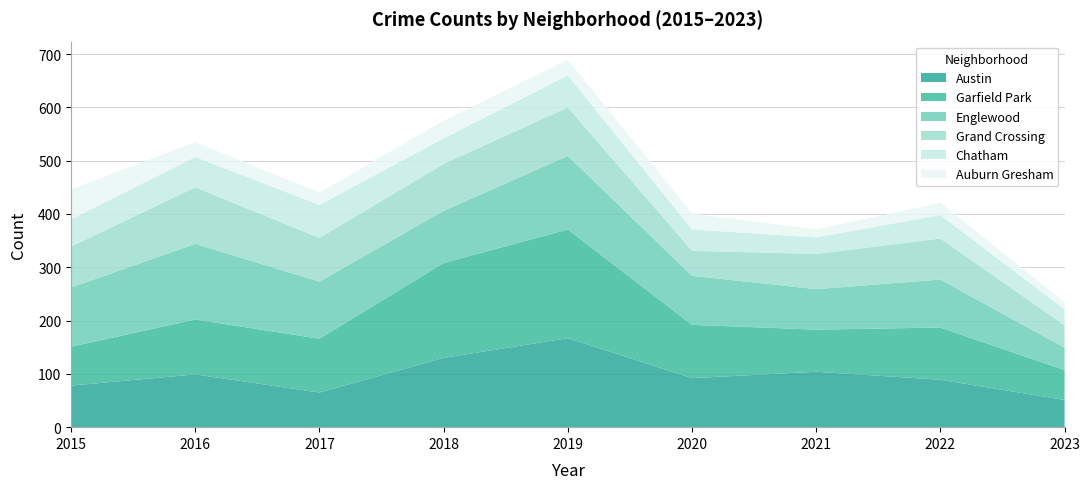

Reading left to right, extract all data points from this chart.

Austin: 2015=78	2016=99	2017=65	2018=130	2019=167	2020=92	2021=104	2022=89	2023=51
Garfield Park: 2015=73	2016=103	2017=101	2018=178	2019=204	2020=100	2021=79	2022=98	2023=56
Englewood: 2015=111	2016=142	2017=107	2018=98	2019=138	2020=92	2021=76	2022=90	2023=42
Grand Crossing: 2015=77	2016=106	2017=82	2018=88	2019=91	2020=47	2021=66	2022=77	2023=42
Chatham: 2015=51	2016=57	2017=62	2018=48	2019=60	2020=40	2021=31	2022=44	2023=30
Auburn Gresham: 2015=56	2016=28	2017=23	2018=33	2019=29	2020=30	2021=15	2022=23	2023=13